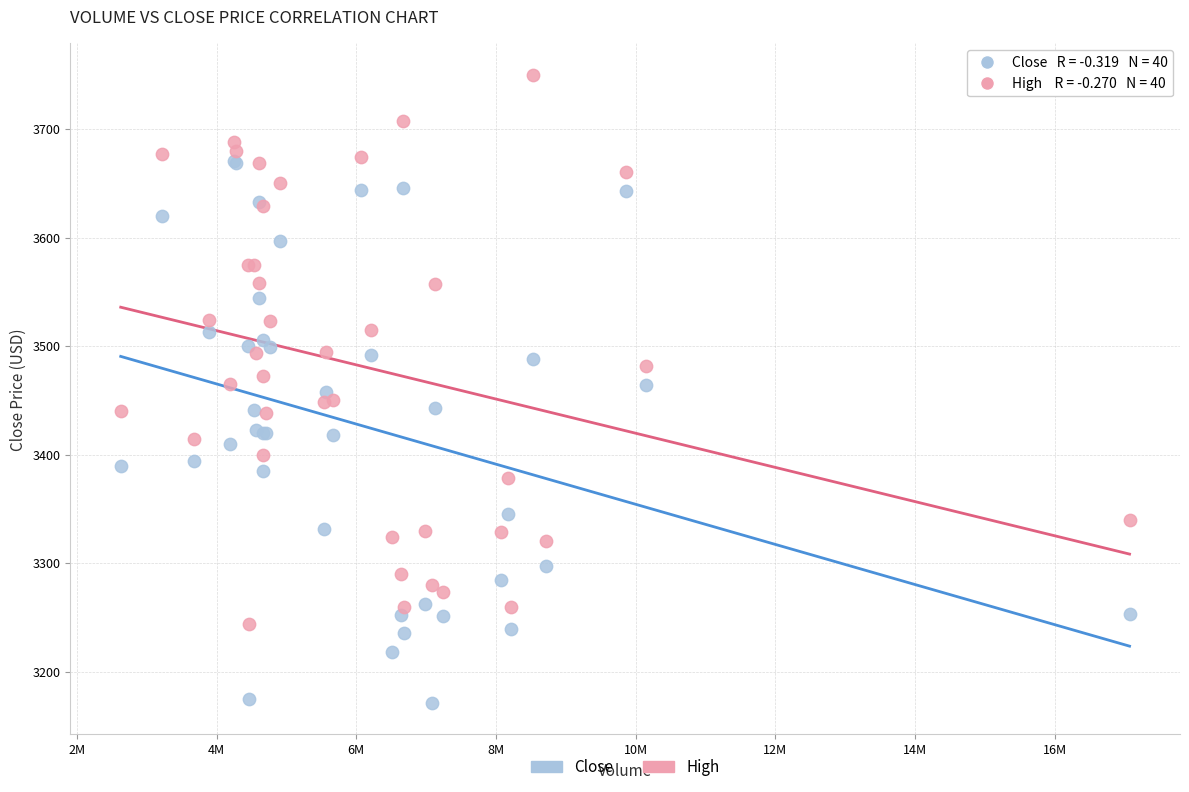

Which series reaches the minimum Y coordinate?

Close